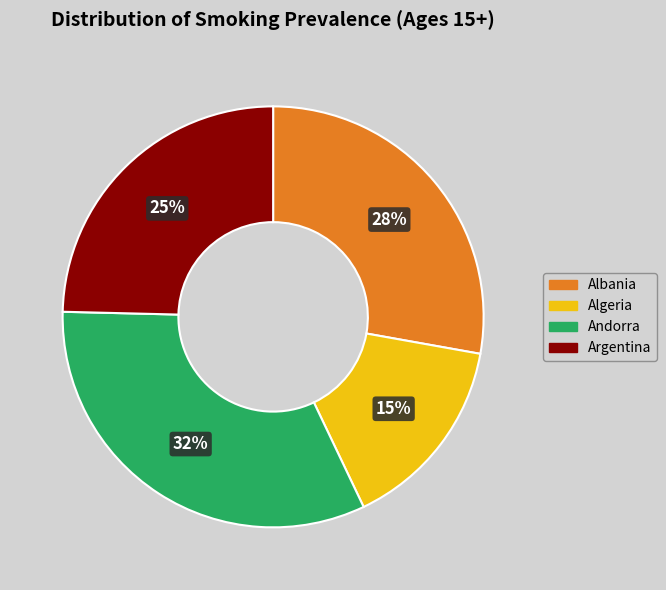

How many segments does this pie chart have?

4